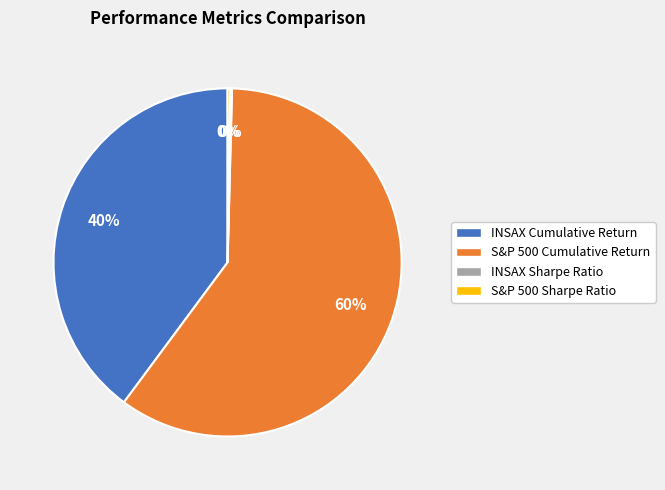

To the nearest percent, what is the difference between the largest and smallest slice percentages?

60%